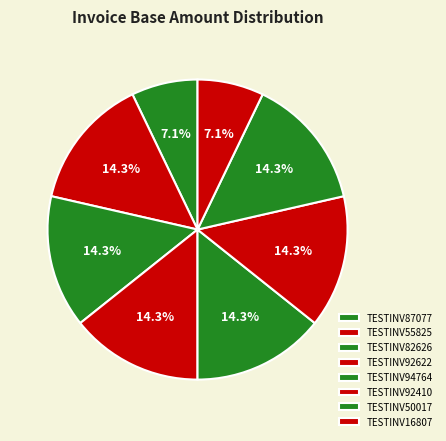

Approximately how many times larger is the value at TESTINV16807 compared to TESTINV82626?

0.5